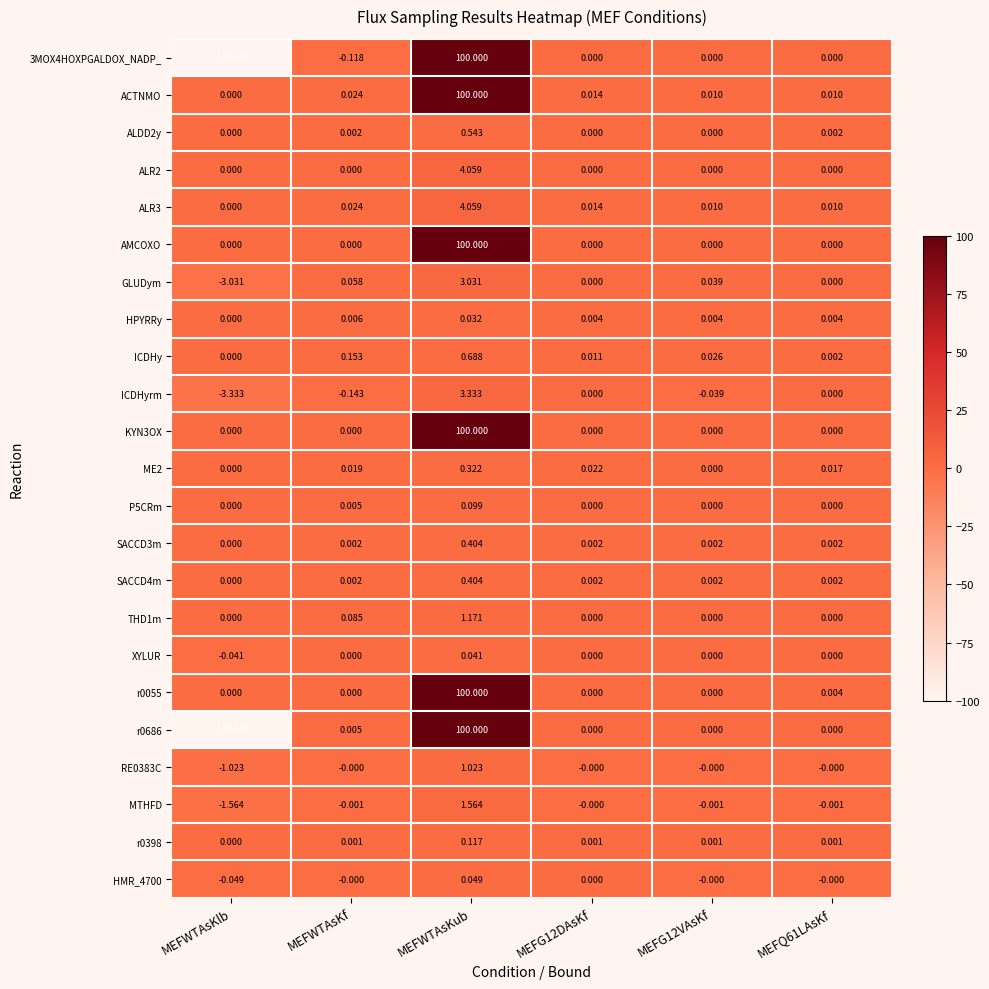

At which category is the sum across all series the highest?

MEFWTAsKub